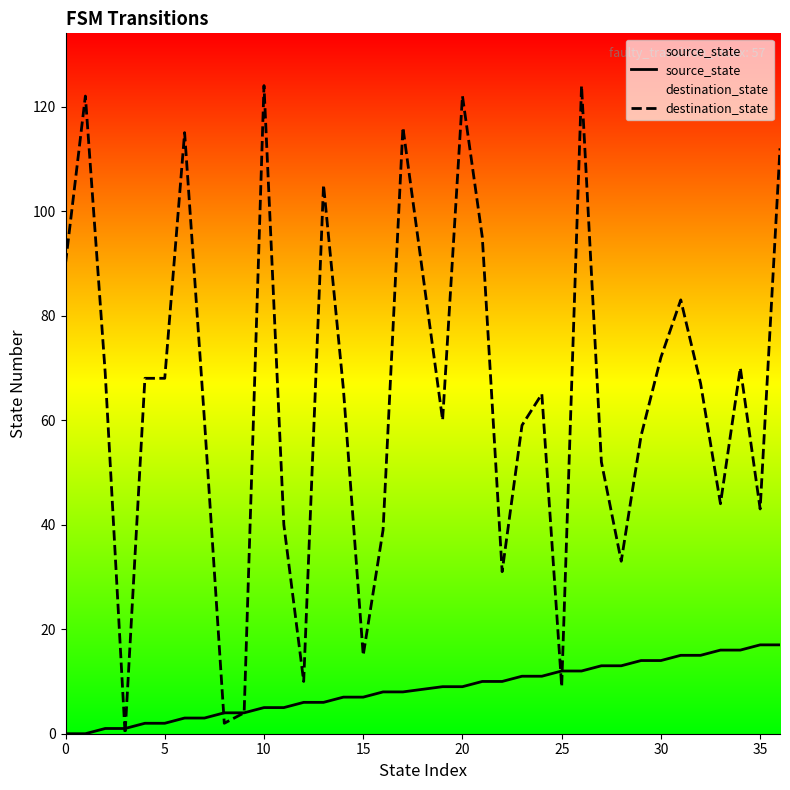

List the series in order of their peak value, lowest first.

source_state, destination_state